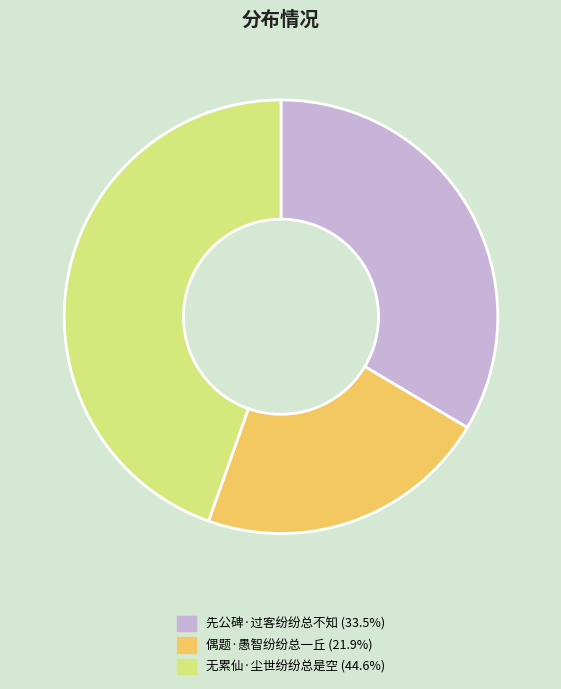

Approximately how many times larger is the value at 无累仙·尘世纷纷总是空 (44.6%) compared to 先公碑·过客纷纷总不知 (33.5%)?

1.3